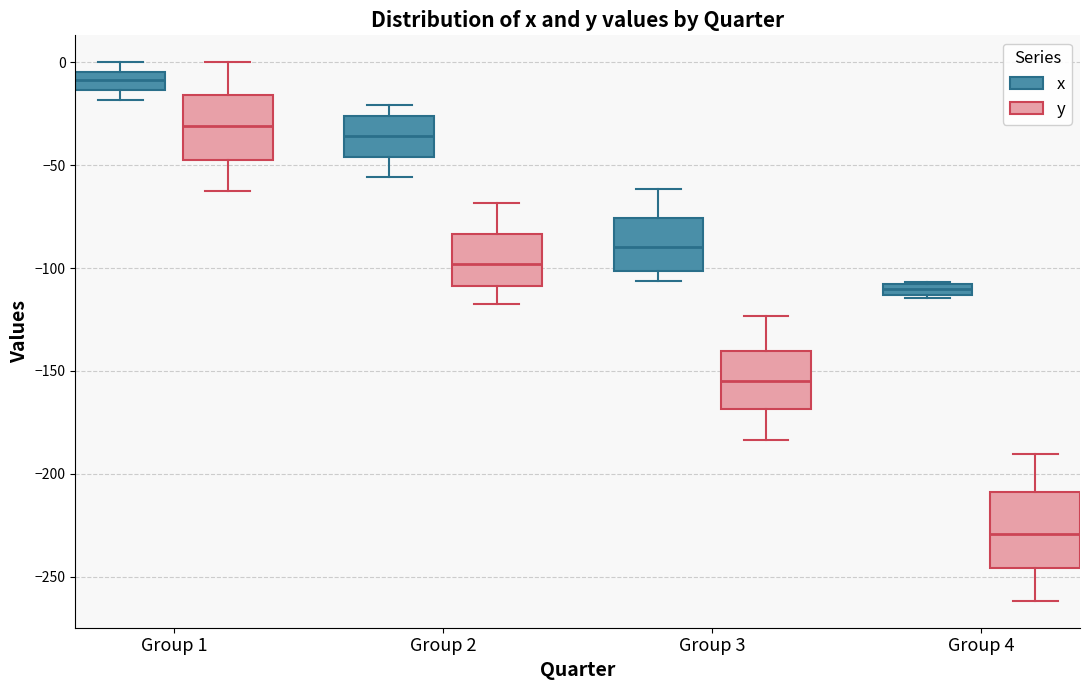

Which box has the highest median line?

Group 1 (x)